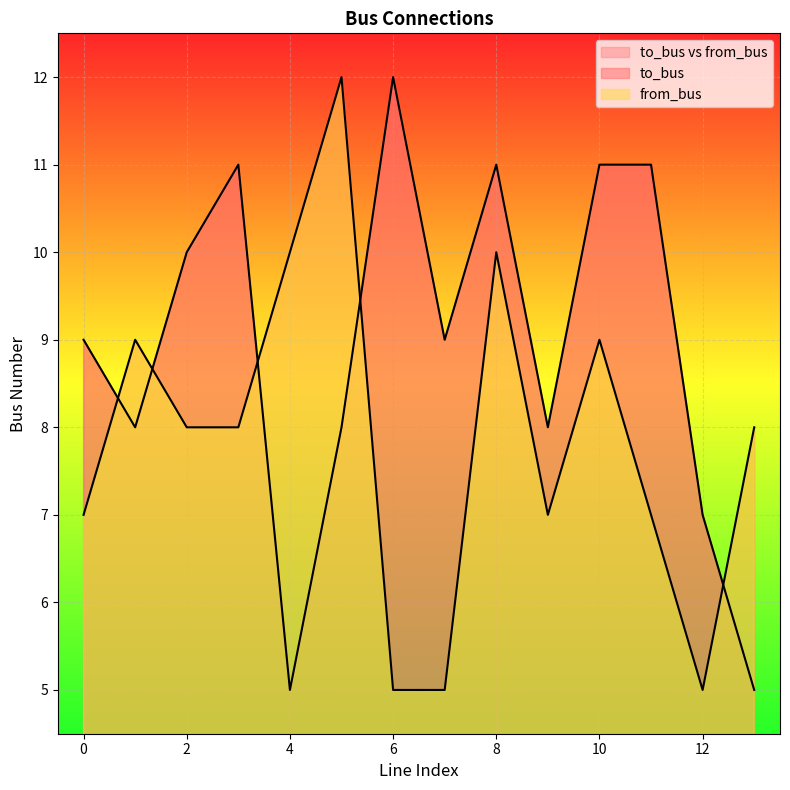

Reading right to left, what are all the values shown in this chart?

to_bus: 5	7	11	11	8	11	9	12	8	5	11	10	8	9
from_bus: 8	5	7	9	7	10	5	5	12	10	8	8	9	7